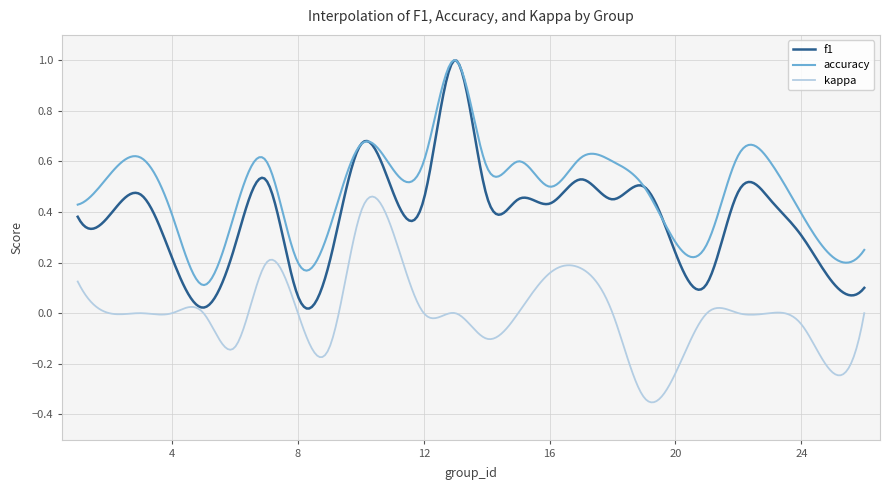

True or false: accuracy and kappa cross at least once.

False